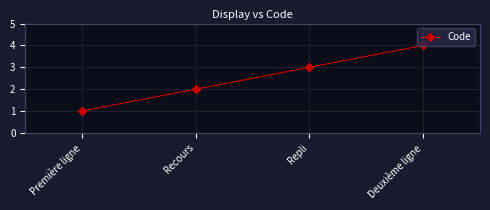

What is the approximate value at Deuxième ligne?

4